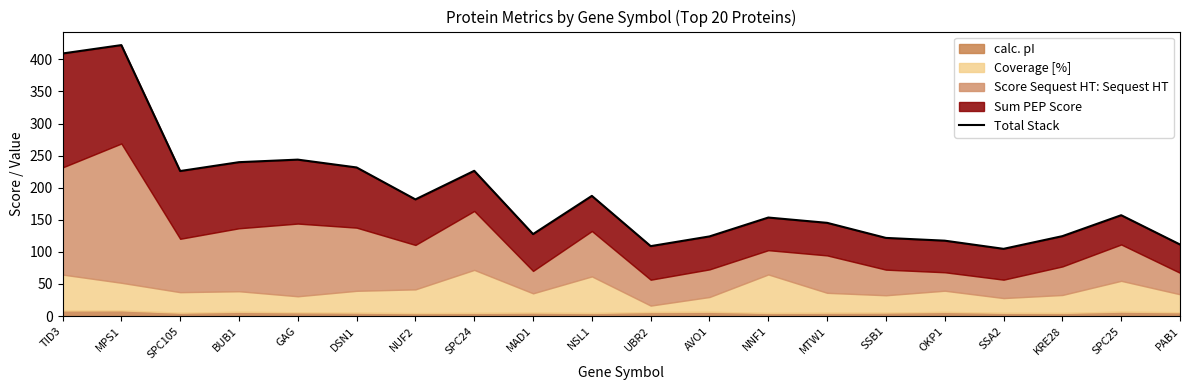

List the labels in order of value, smallest first.

SSA2, UBR2, PAB1, OKP1, SSB1, AVO1, KRE28, MAD1, MTW1, NNF1, SPC25, NUF2, NSL1, SPC105, SPC24, DSN1, BUB1, GAG, TID3, MPS1